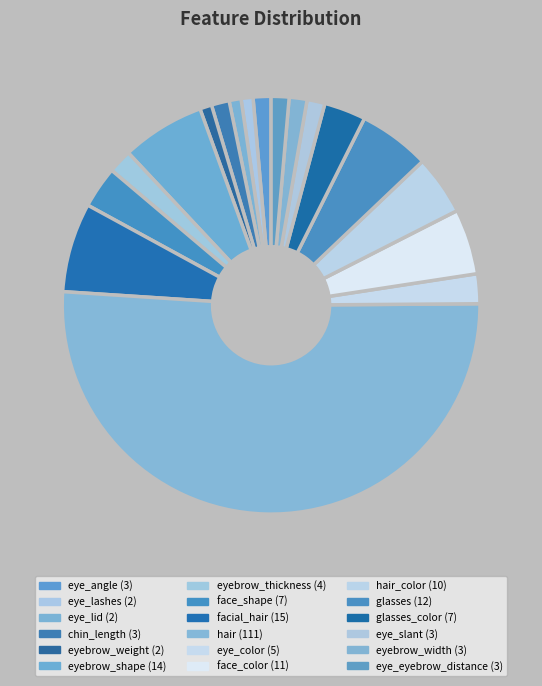

How much of the chart is everything except eyebrow_weight?

99.1%